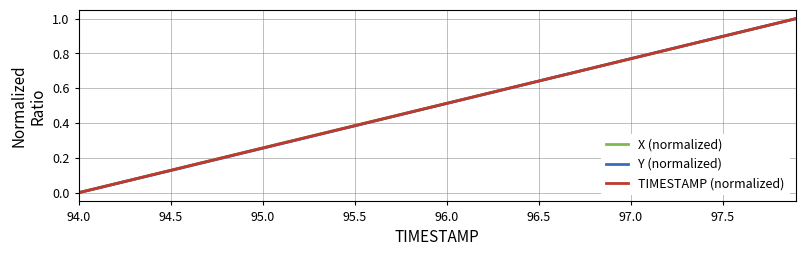

Rank the series by their average value, from highest to lowest.

X (normalized), TIMESTAMP (normalized), Y (normalized)